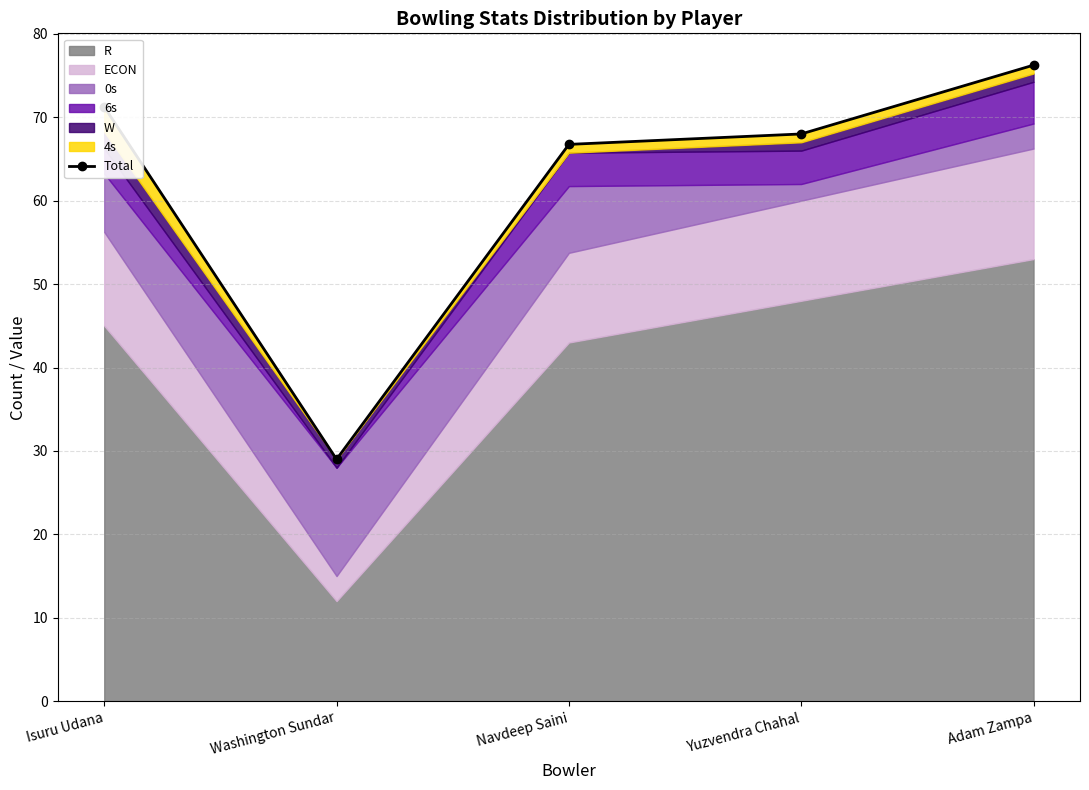

List the labels in order of value, smallest first.

Washington Sundar, Navdeep Saini, Yuzvendra Chahal, Isuru Udana, Adam Zampa